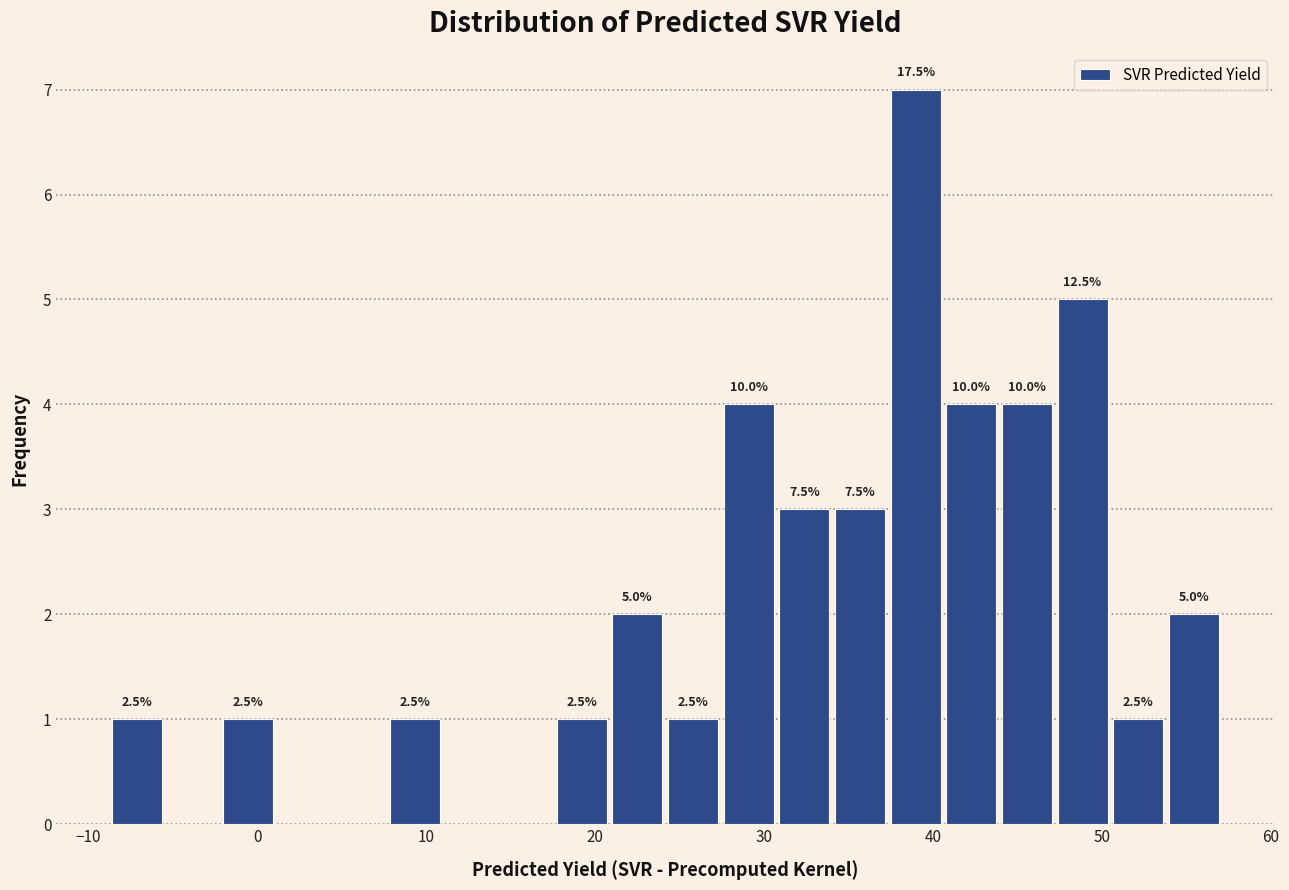

Around what value on the x-axis is the tallest bar? Give the approximate position of its centre, as read against the axis.

39